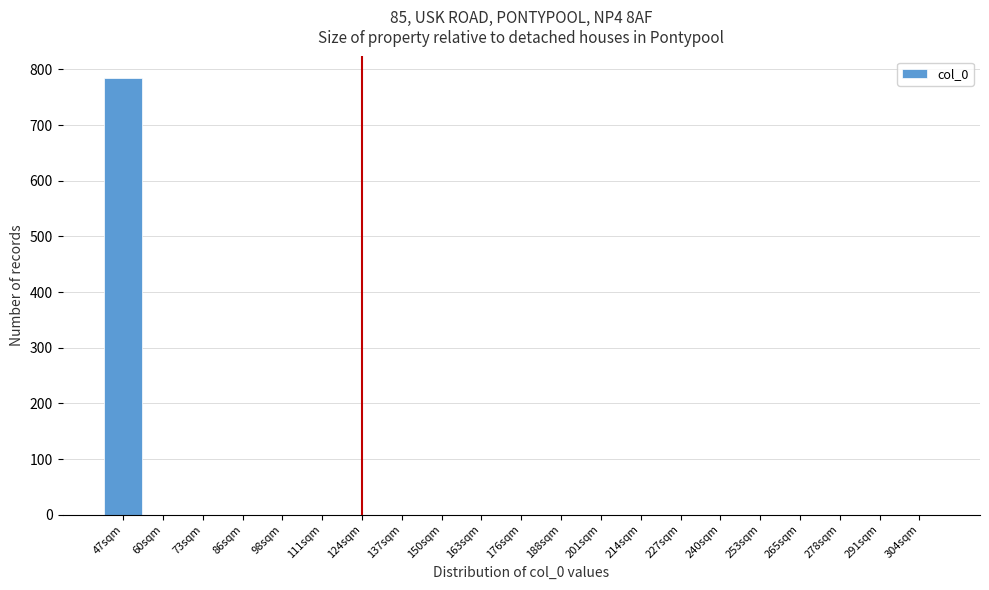

Reading left to right, list all the values displayed in this chart.

47sqm=784	60sqm=0	73sqm=0	86sqm=0	98sqm=0	111sqm=0	124sqm=0	137sqm=0	150sqm=0	163sqm=0	176sqm=0	188sqm=0	201sqm=0	214sqm=0	227sqm=0	240sqm=0	253sqm=0	265sqm=0	278sqm=0	291sqm=0	304sqm=0